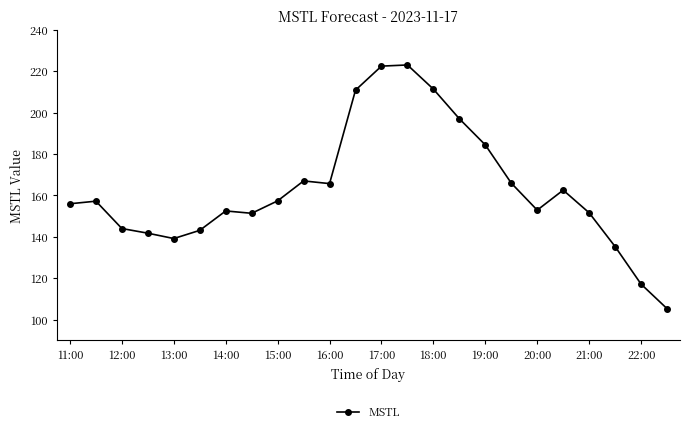

What is the value of the 21st point from the left?

151.6